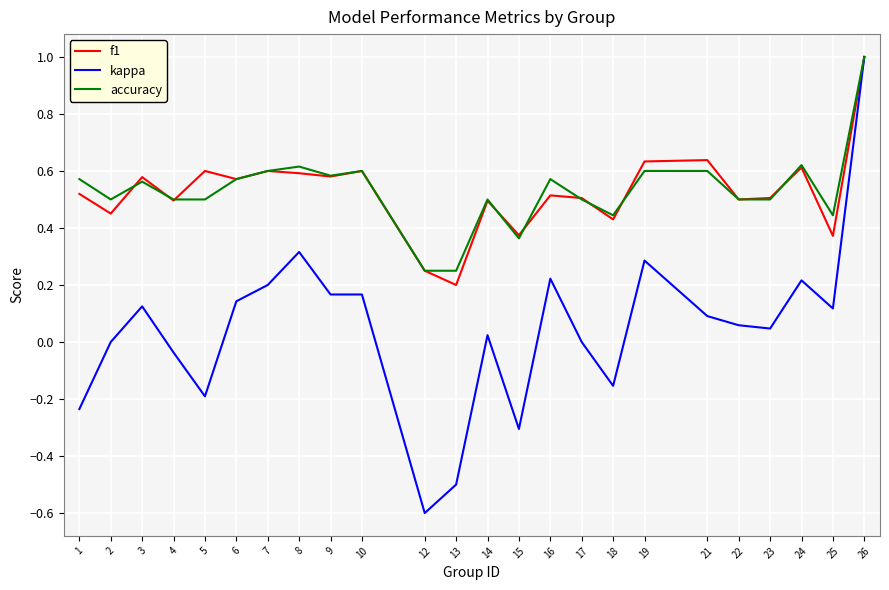

The value of accuracy at 4 is 0.8. True or false?

False